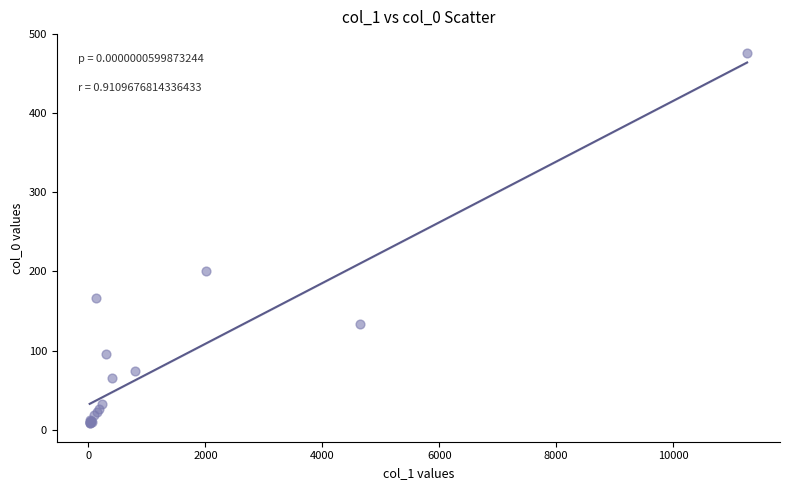

What Y value in the scatter plot is closest to 242?

201